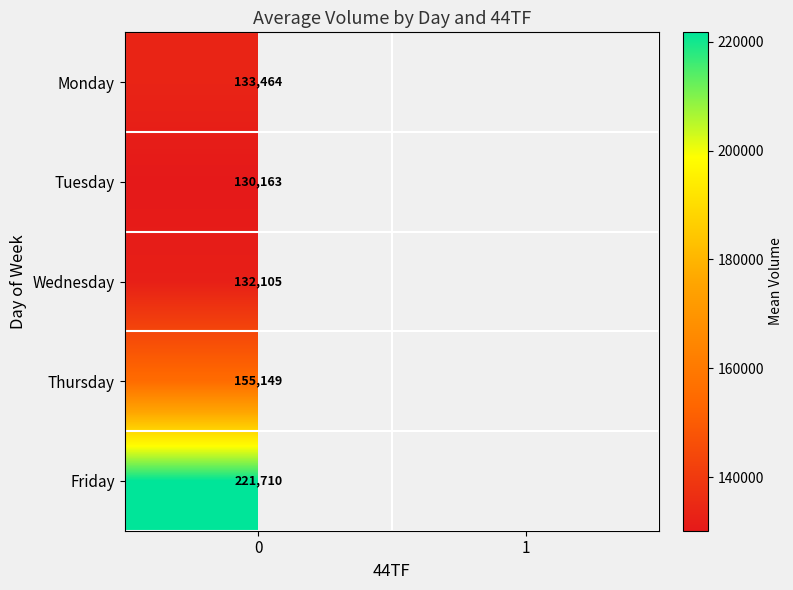

At 0, list the series in order from smallest to largest.

Tuesday, Wednesday, Monday, Thursday, Friday